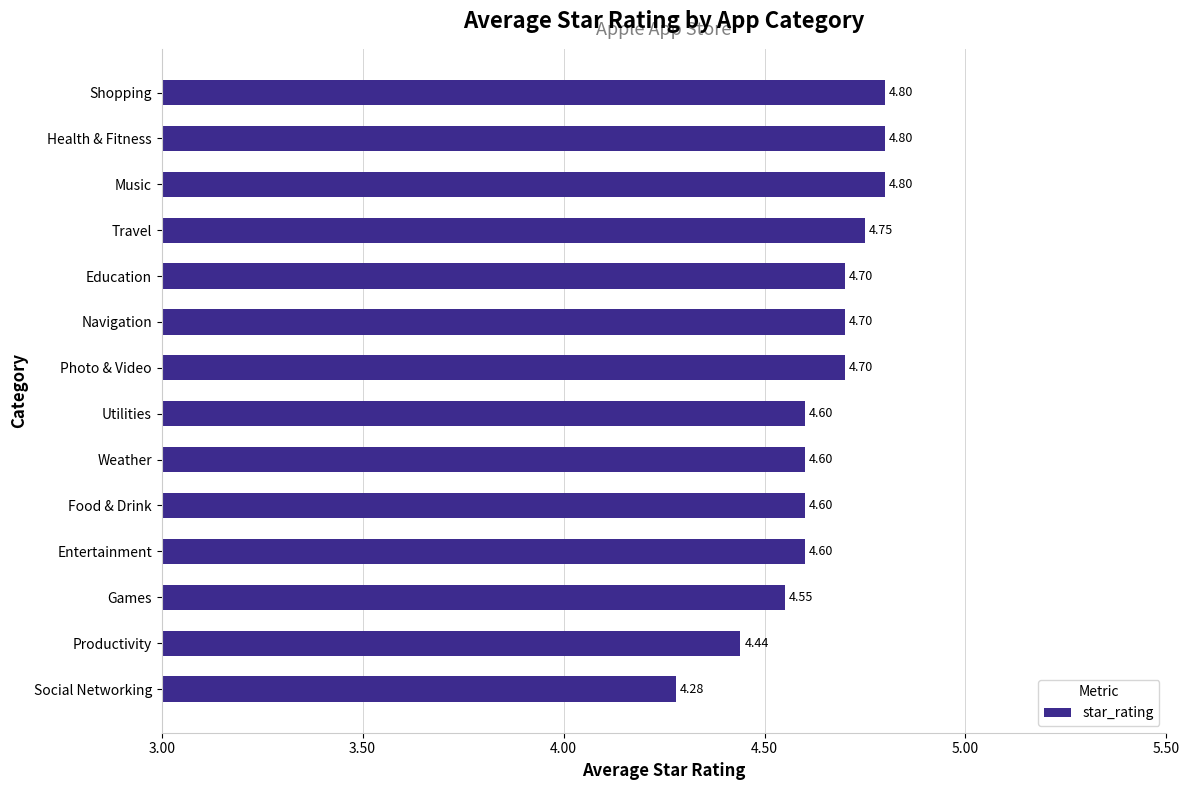

Between Shopping and Entertainment, which is larger?

Shopping